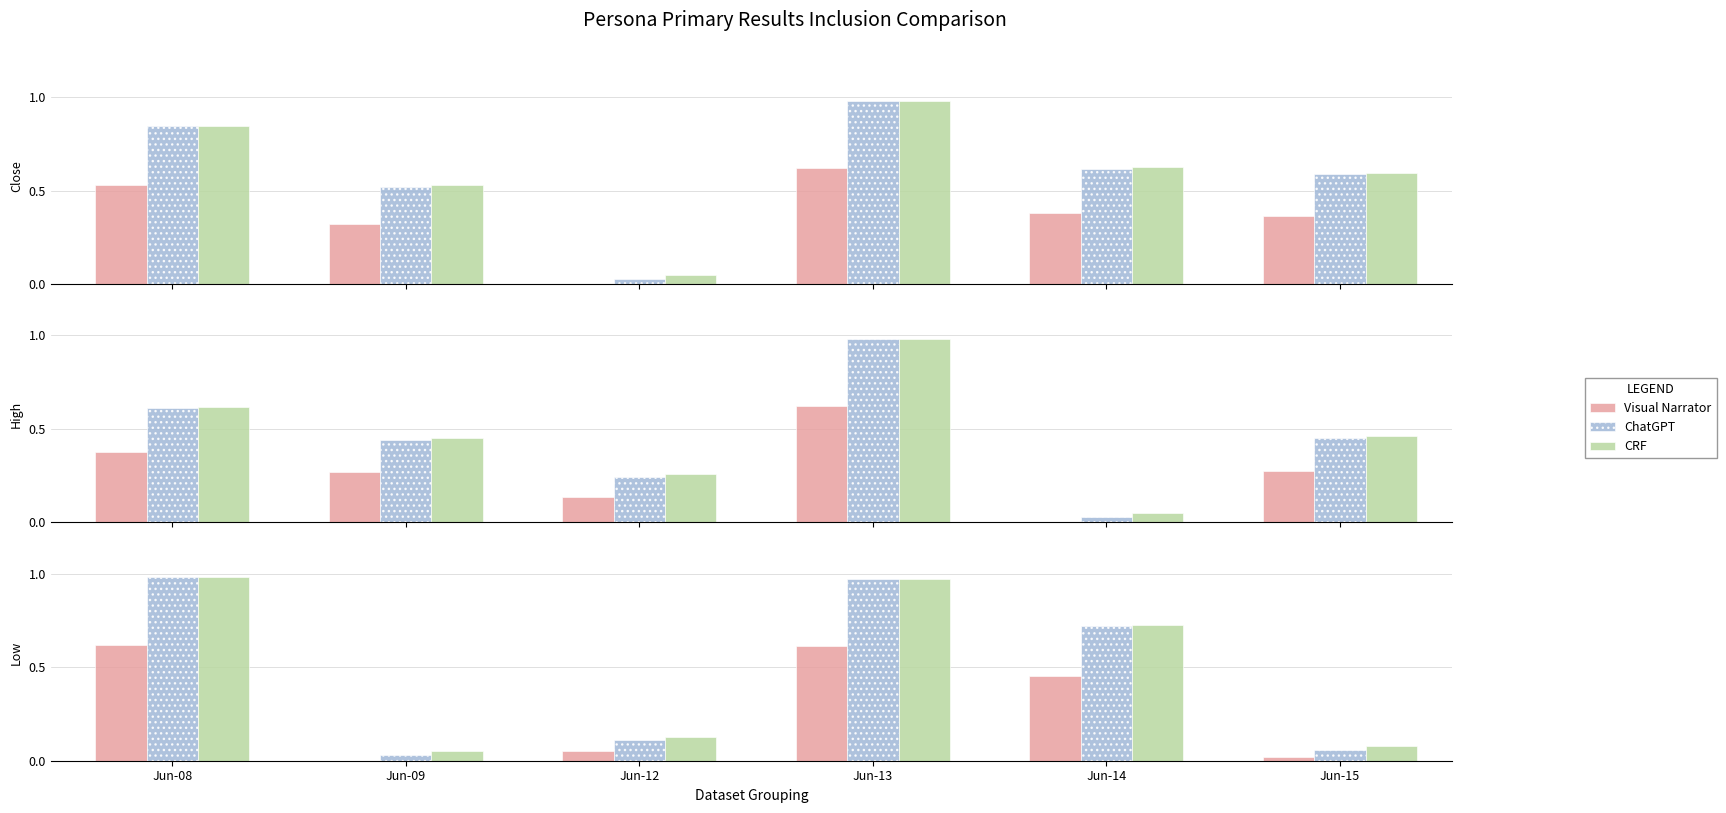

The ChatGPT series shows 0.6 at Jun-13. True or false?

False